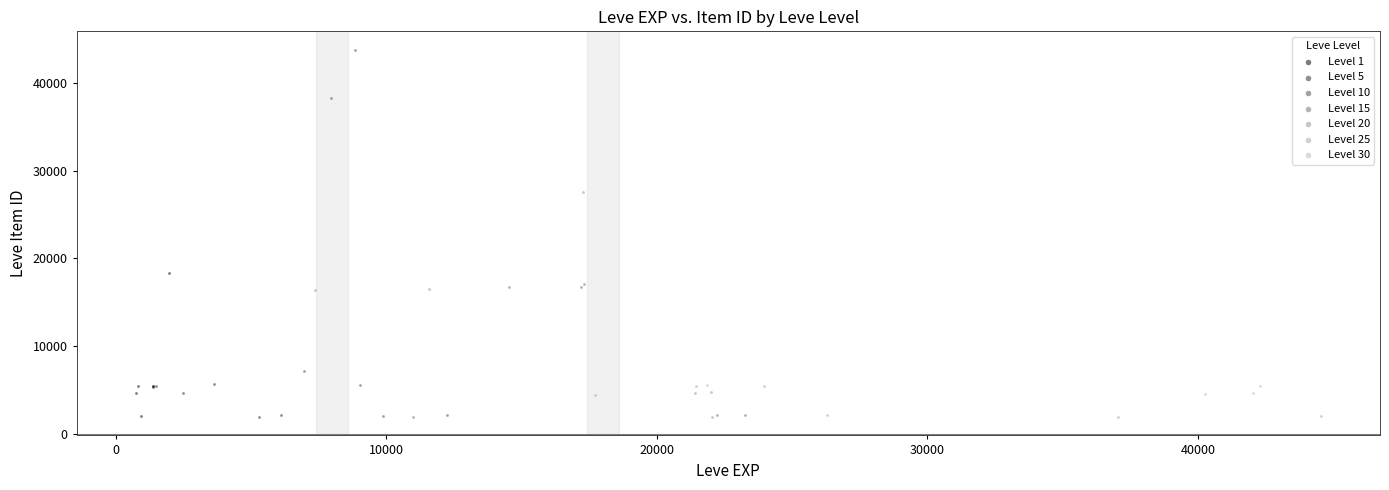

Which series contains the highest Y value?

Level 10